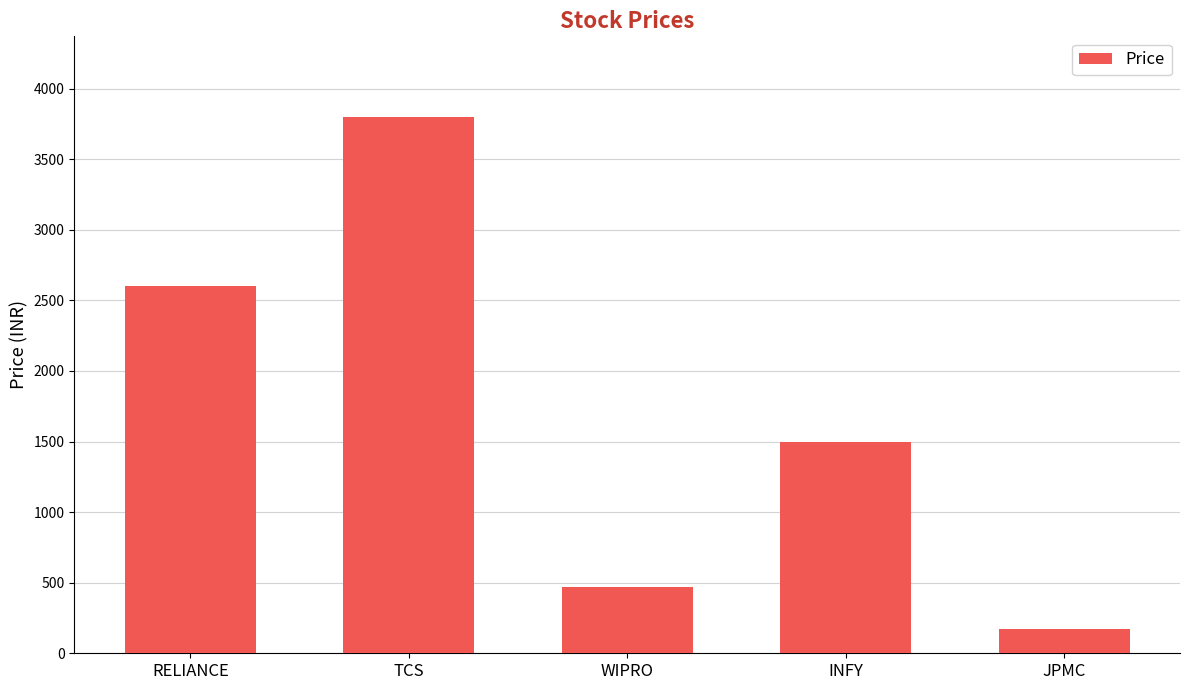

List the labels in order of value, smallest first.

JPMC, WIPRO, INFY, RELIANCE, TCS